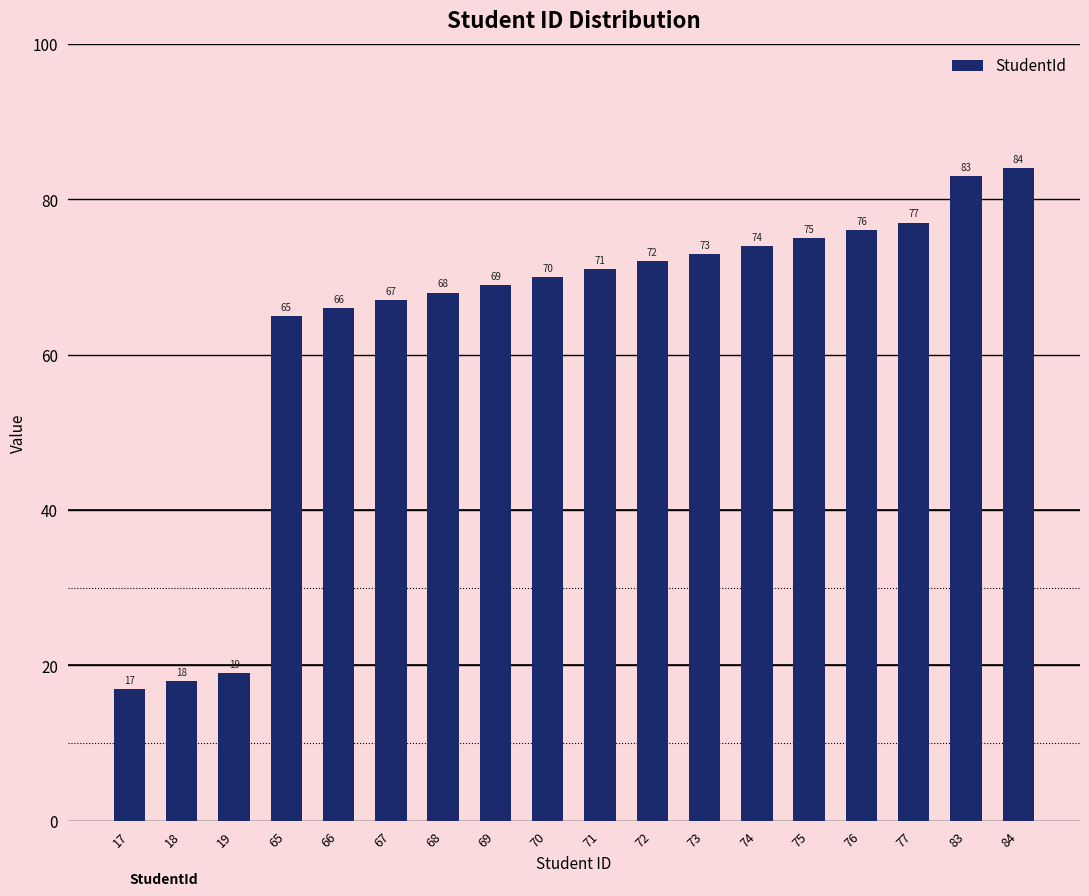

Reading right to left, transcribe all the data shown in this chart.

84=84	83=83	77=77	76=76	75=75	74=74	73=73	72=72	71=71	70=70	69=69	68=68	67=67	66=66	65=65	19=19	18=18	17=17